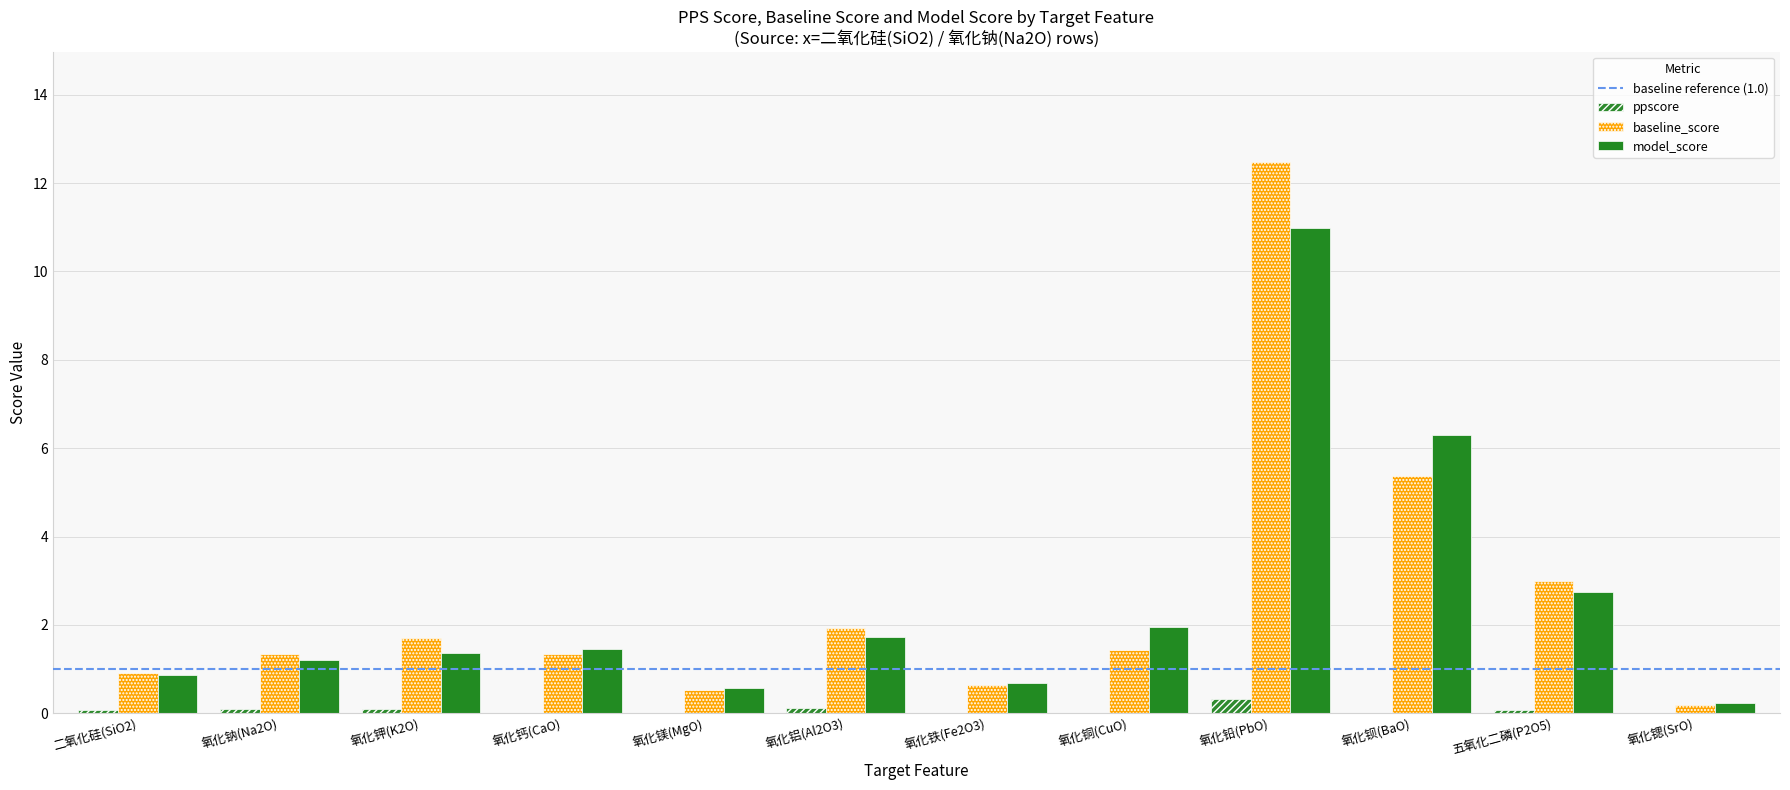

The value of ppscore at 氧化钡(BaO) is 0.0. True or false?

True